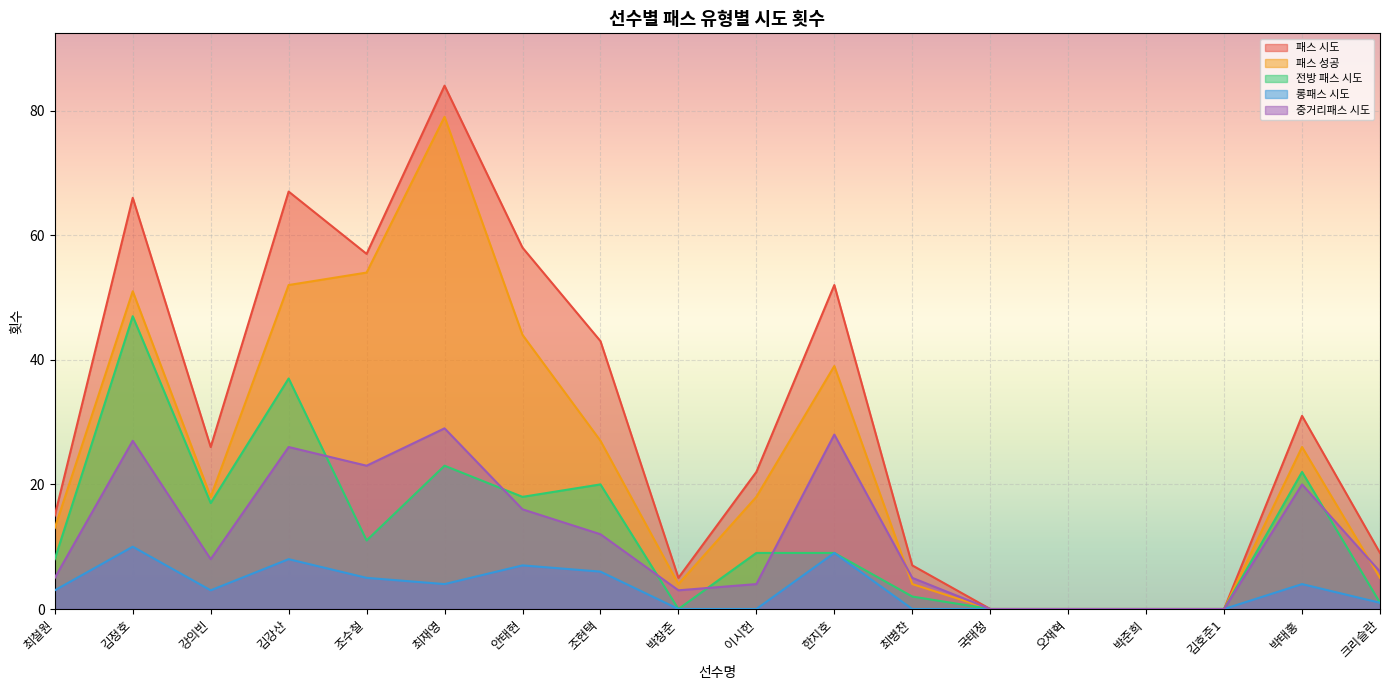

What is the label of the 2nd point from the left?

김정호